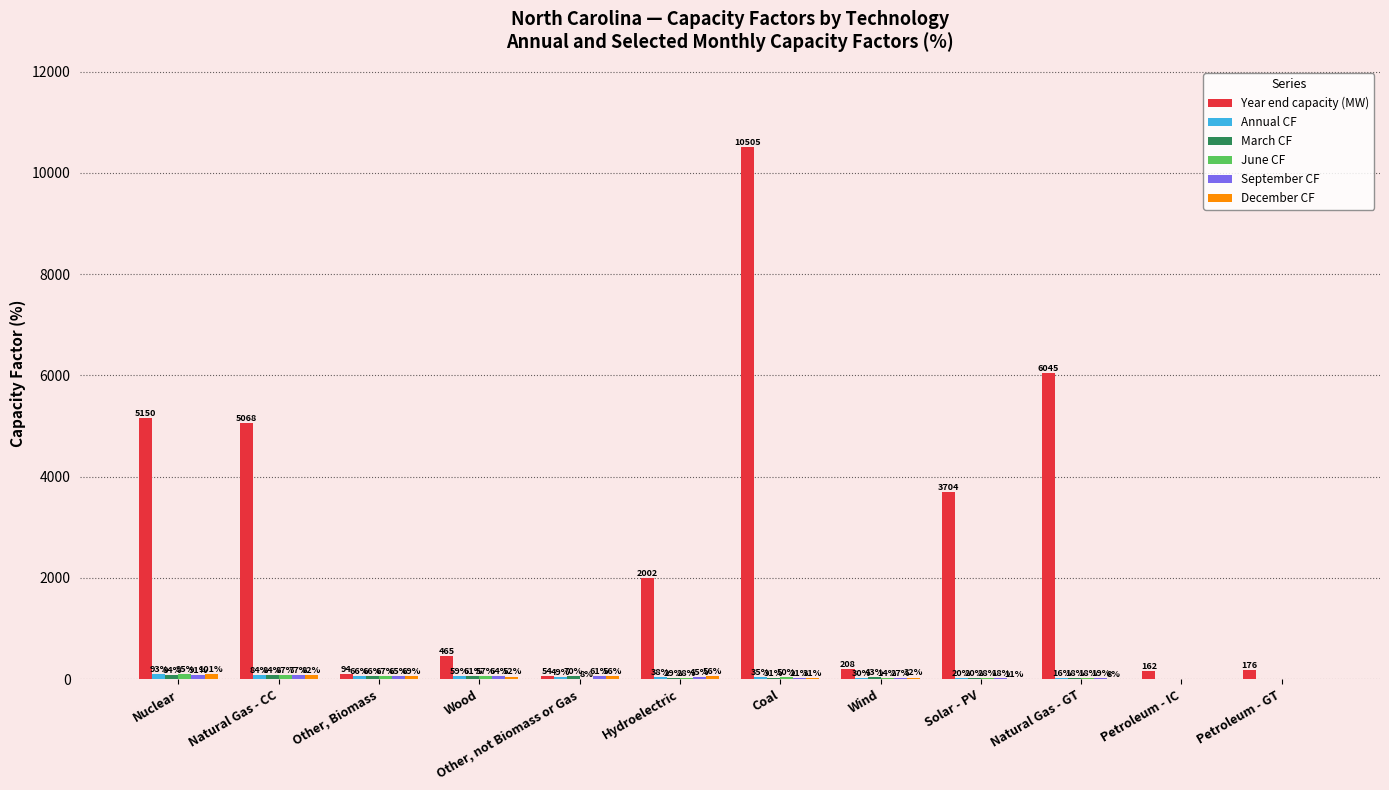

How many groups of bars are there?

12